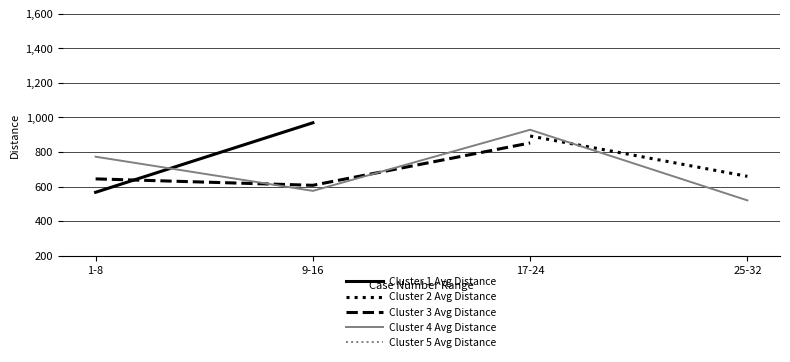

True or false: Cluster 5 Avg Distance has more than 1 interior local peaks.

False